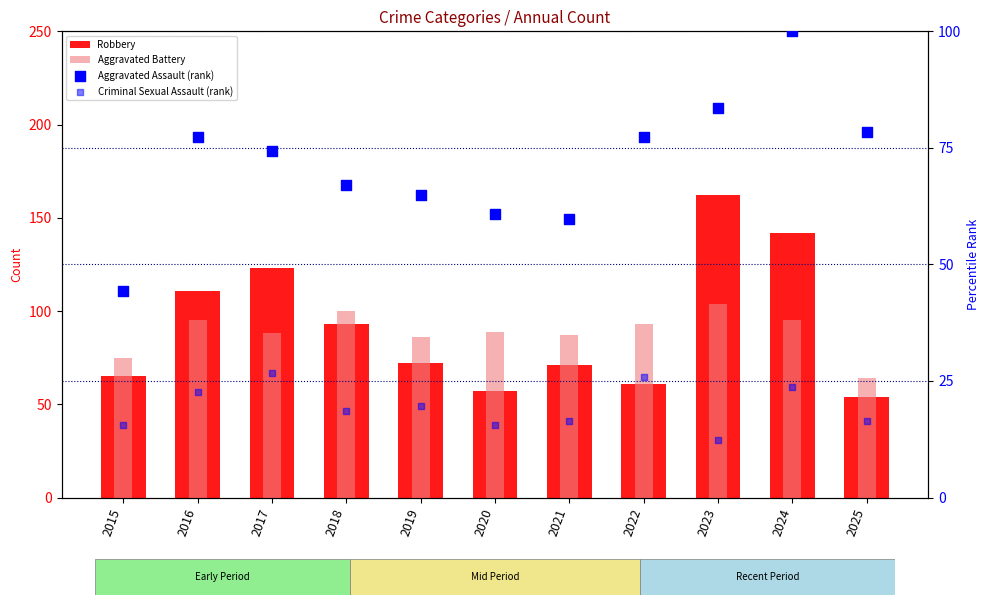

What are all the series names shown in the legend?

Robbery, Aggravated Battery, Aggravated Assault (rank), Criminal Sexual Assault (rank)